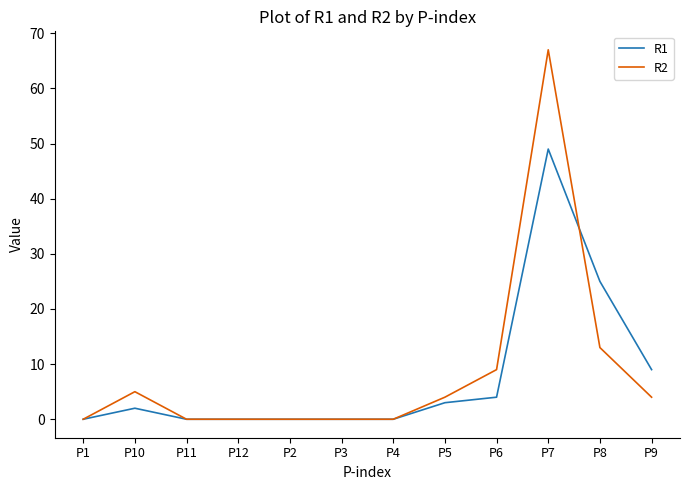

The value of R2 at P9 is 7. True or false?

False